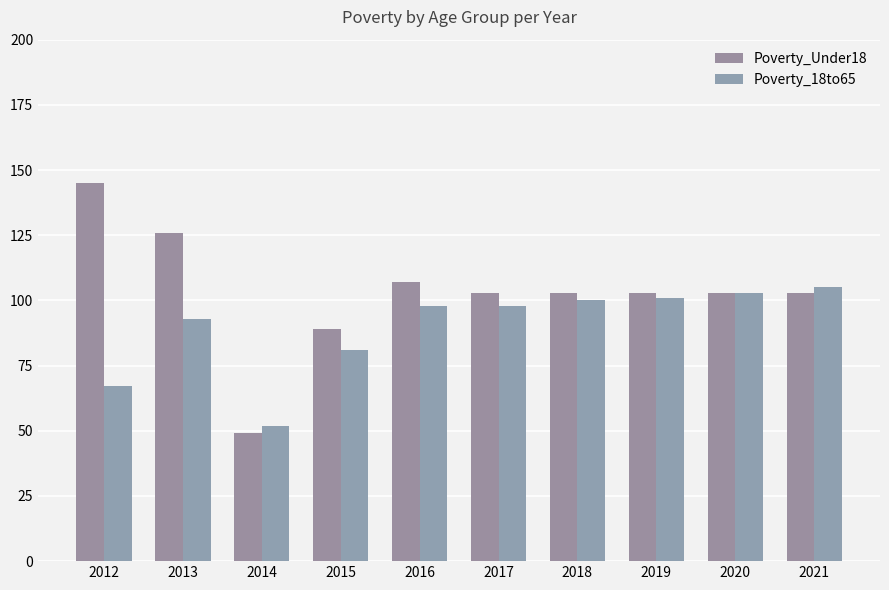

How many series are shown in this chart?

2